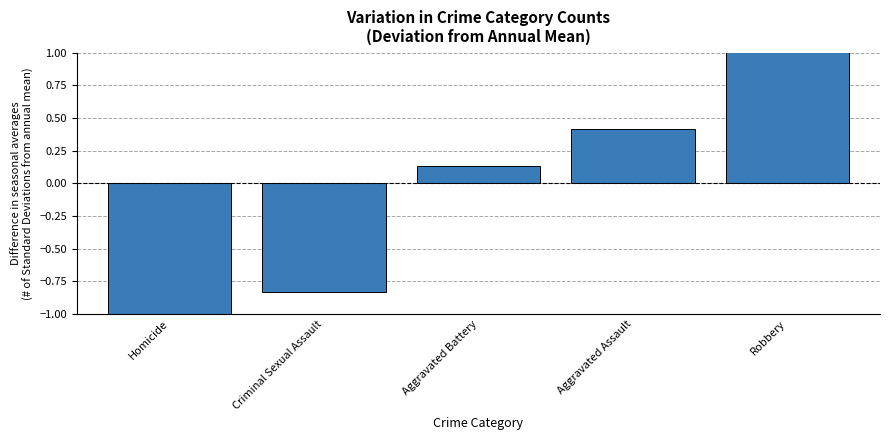

Rank the categories by value from lowest to highest.

Homicide, Criminal Sexual Assault, Aggravated Battery, Aggravated Assault, Robbery